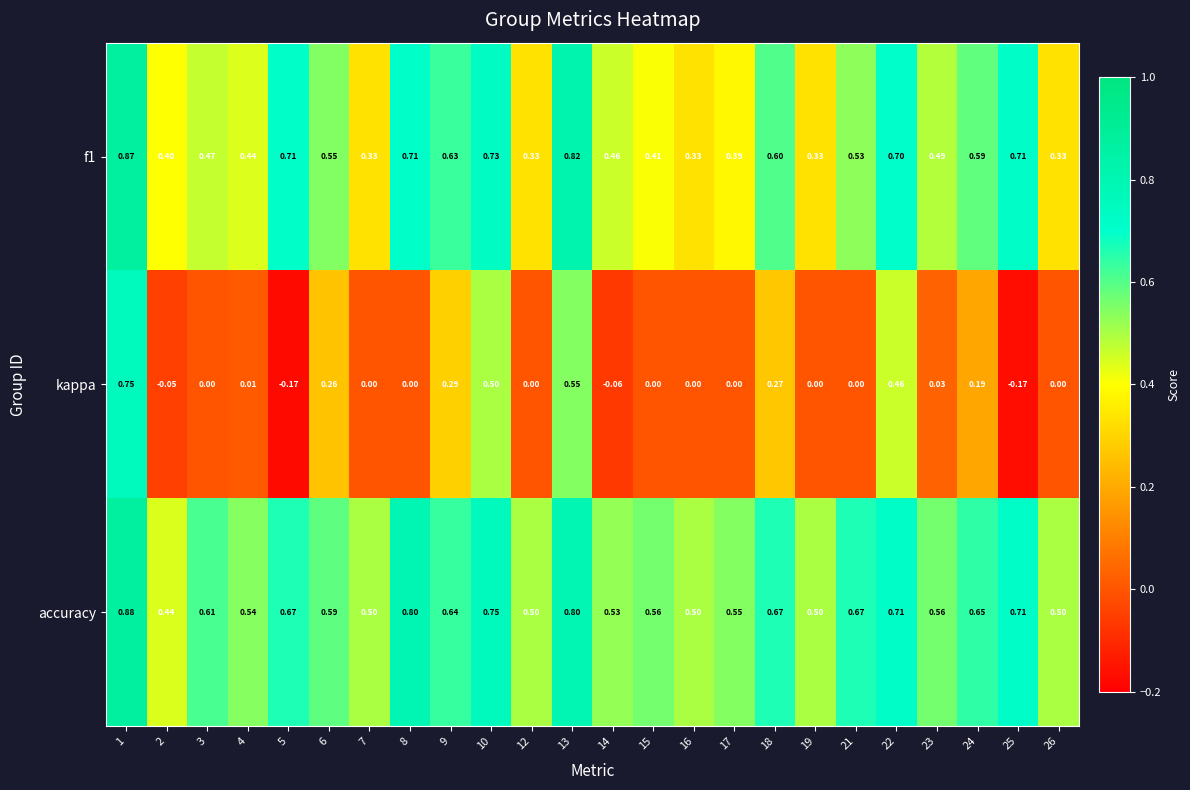

Is the value of accuracy at 8 greater than the value of f1 at 4?

Yes